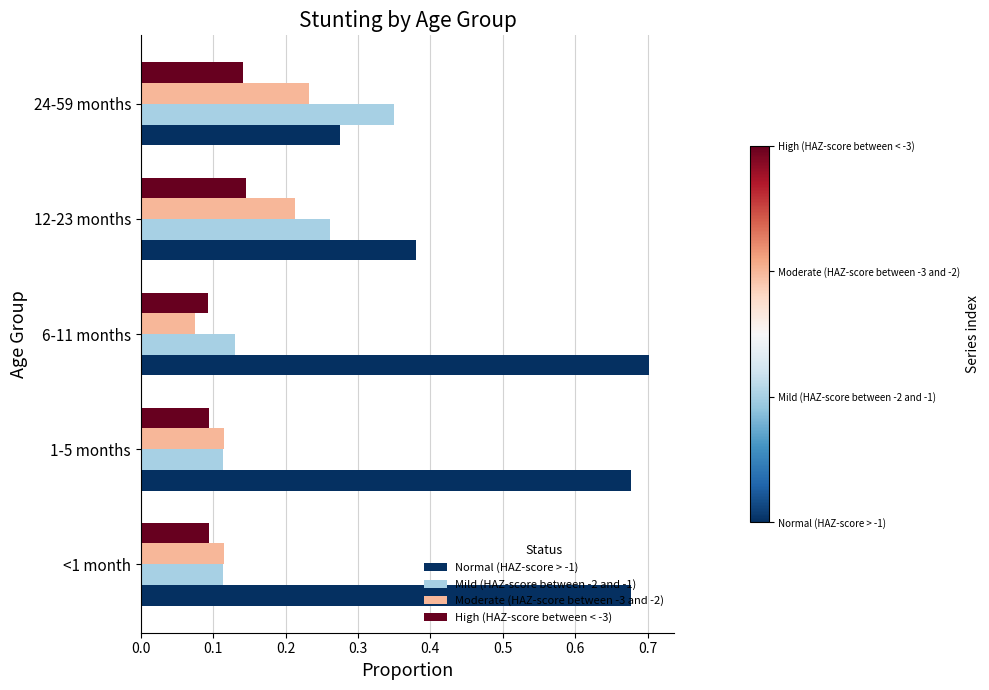

At which label is Normal (HAZ-score > -1) closest to 0?

24-59 months